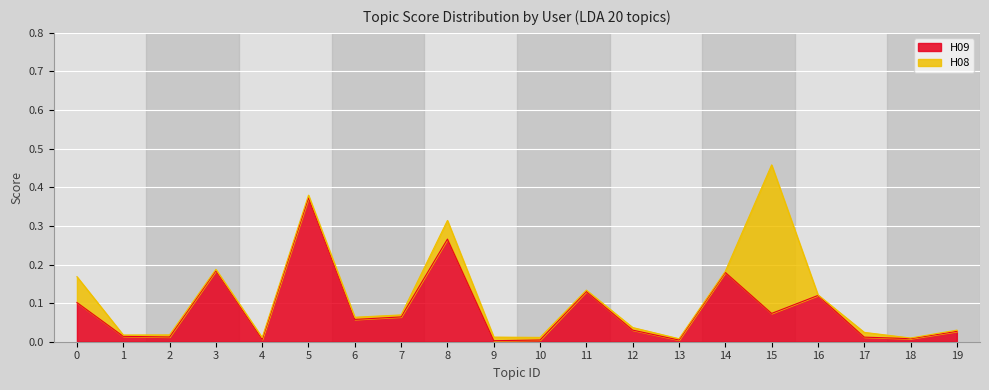

How many interior local valleys (lower than both neighbors) does the data have?

7